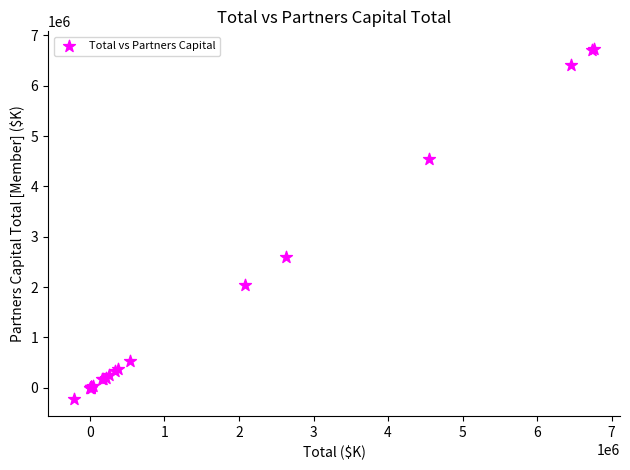

What Y value in the scatter plot is closest to 3260004?

2589334